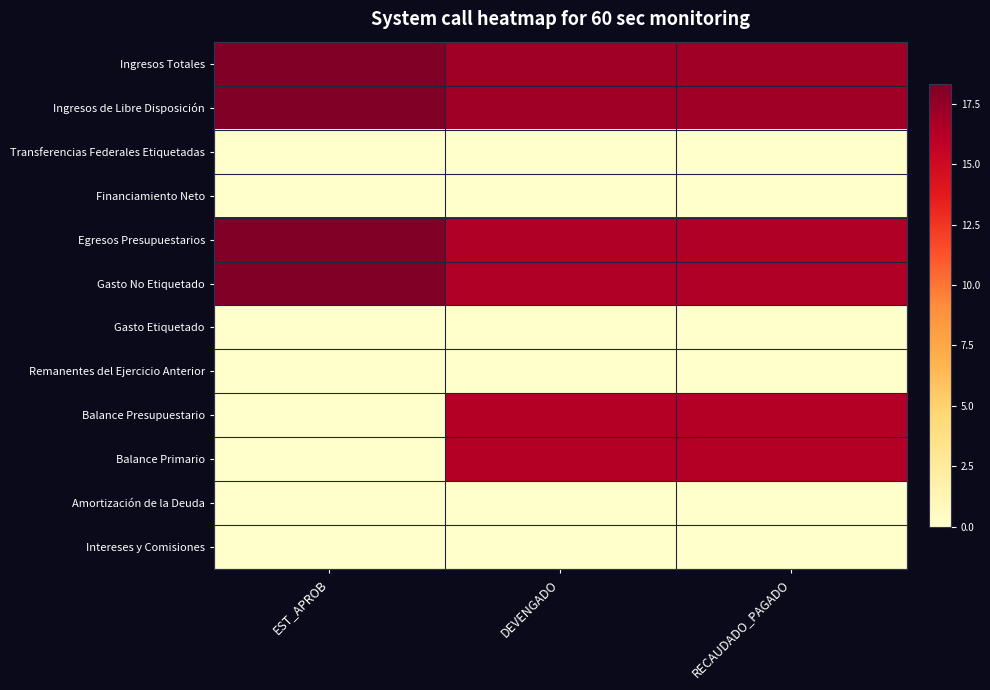

What is the difference between the highest and lowest values at EST_APROB?

18.3